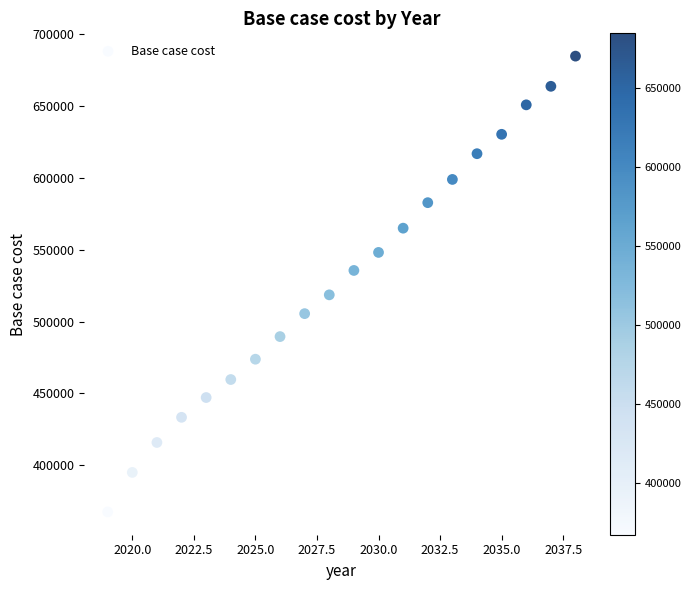

What is the range of Y values (max minus min)?

317563.6